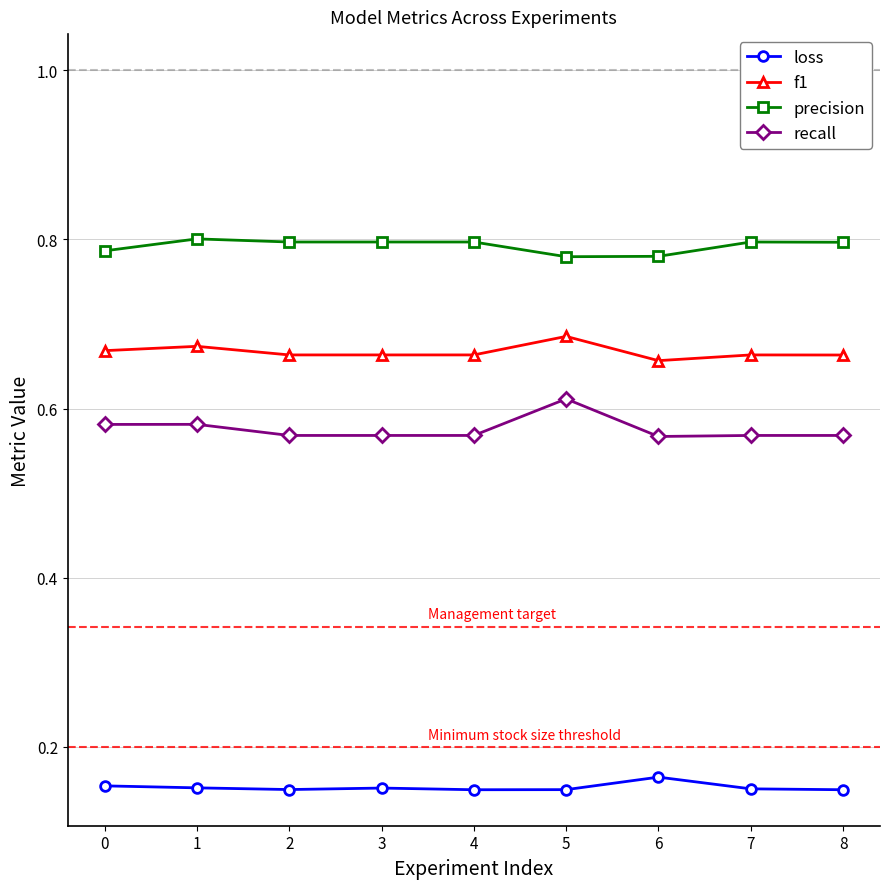

Is this an area chart (filled region under the line)?

No